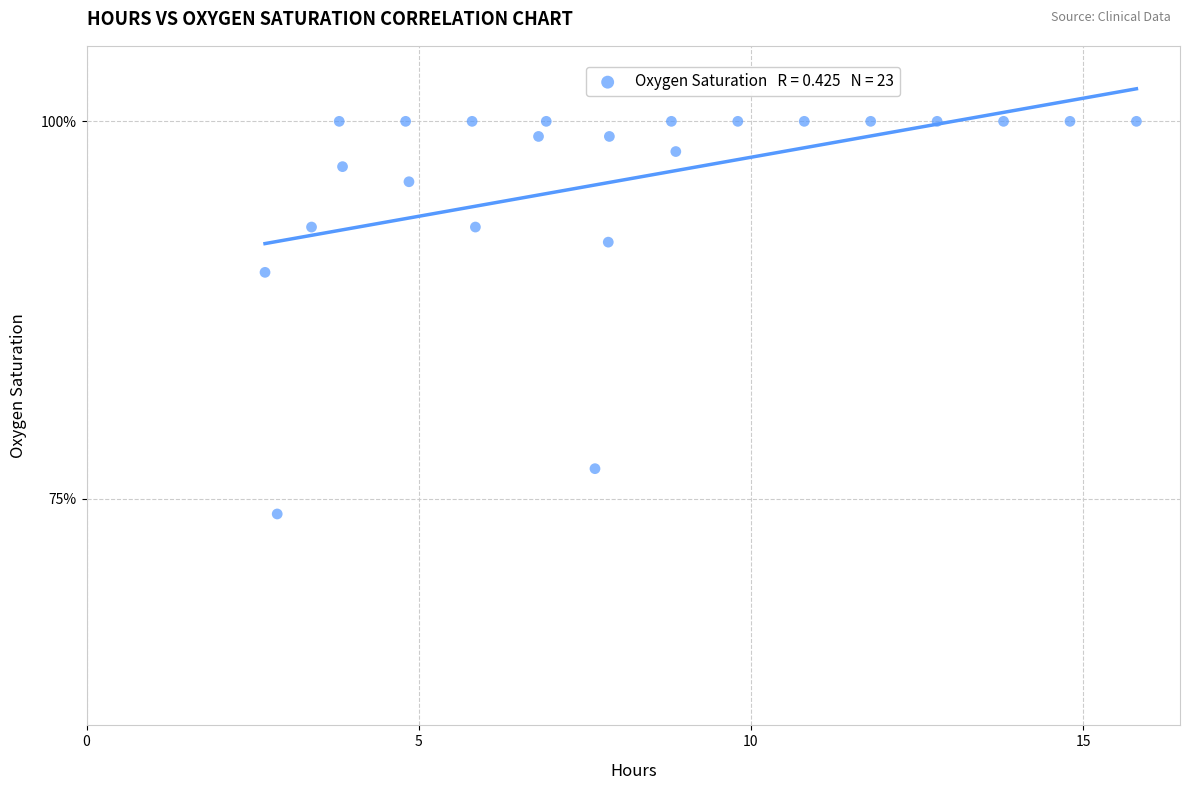

What Y value in the scatter plot is closest to 87?

90